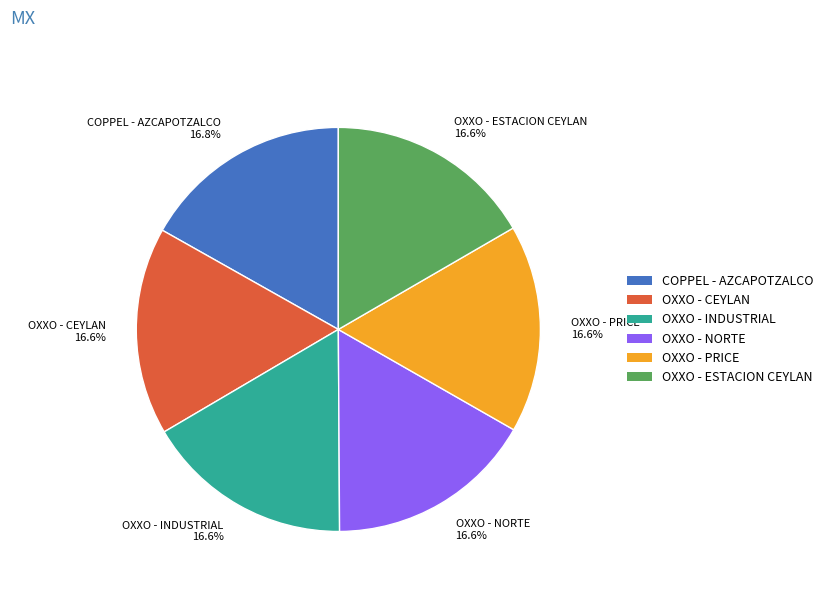

What percentage do OXXO - NORTE 16.6% and OXXO - PRICE 16.6% together represent?

33.3%